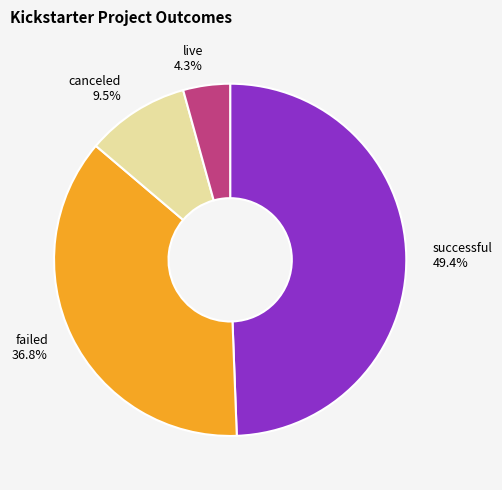

Rank the categories by value from lowest to highest.

live, canceled, failed, successful